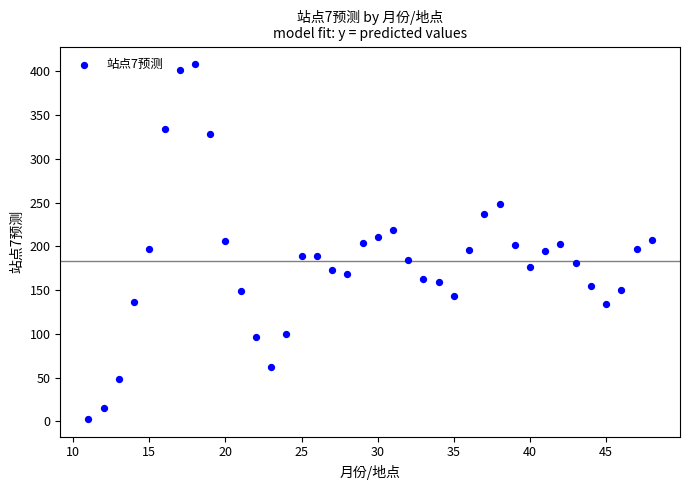

What is the range of X values (max minus min)?

37.0